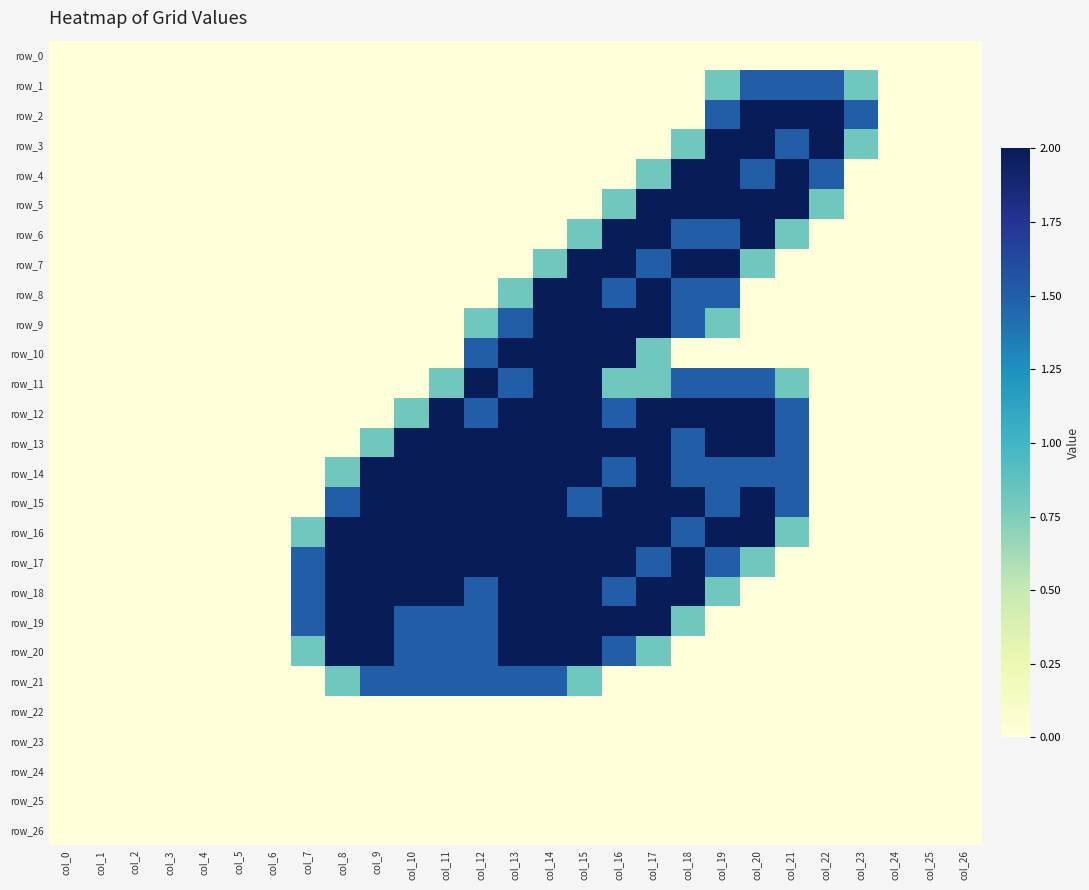

Between col_12 and col_22, which series saw the biggest shift?

row_2